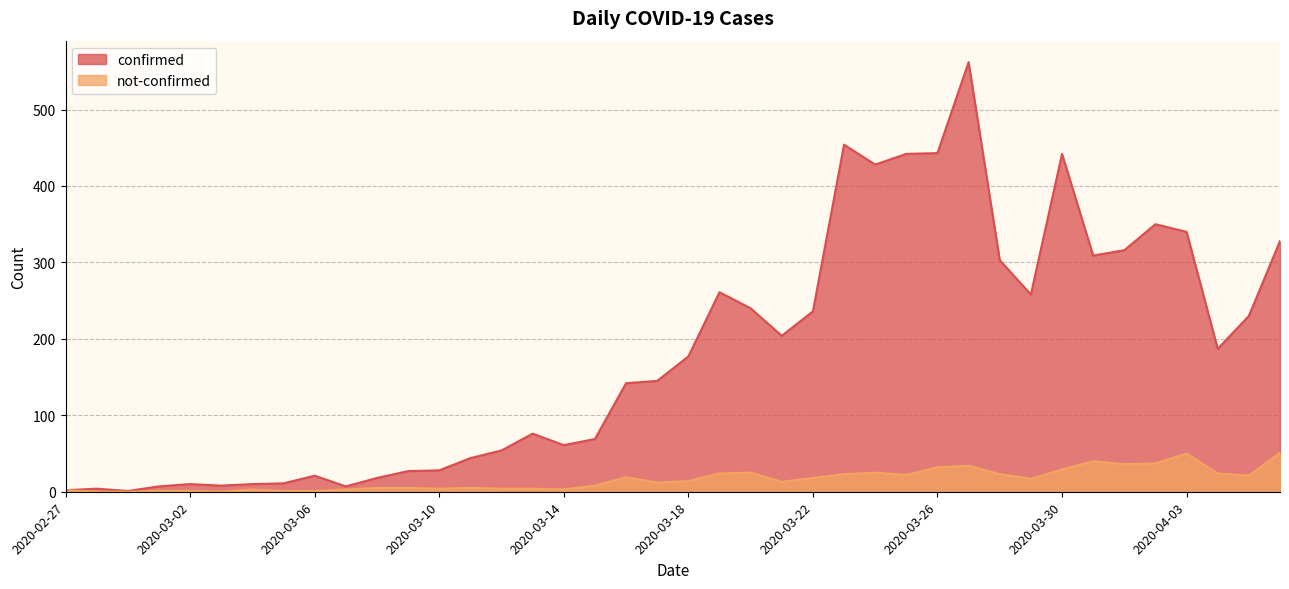

What is the spread (max minus min) of values at 2020-03-12?

50